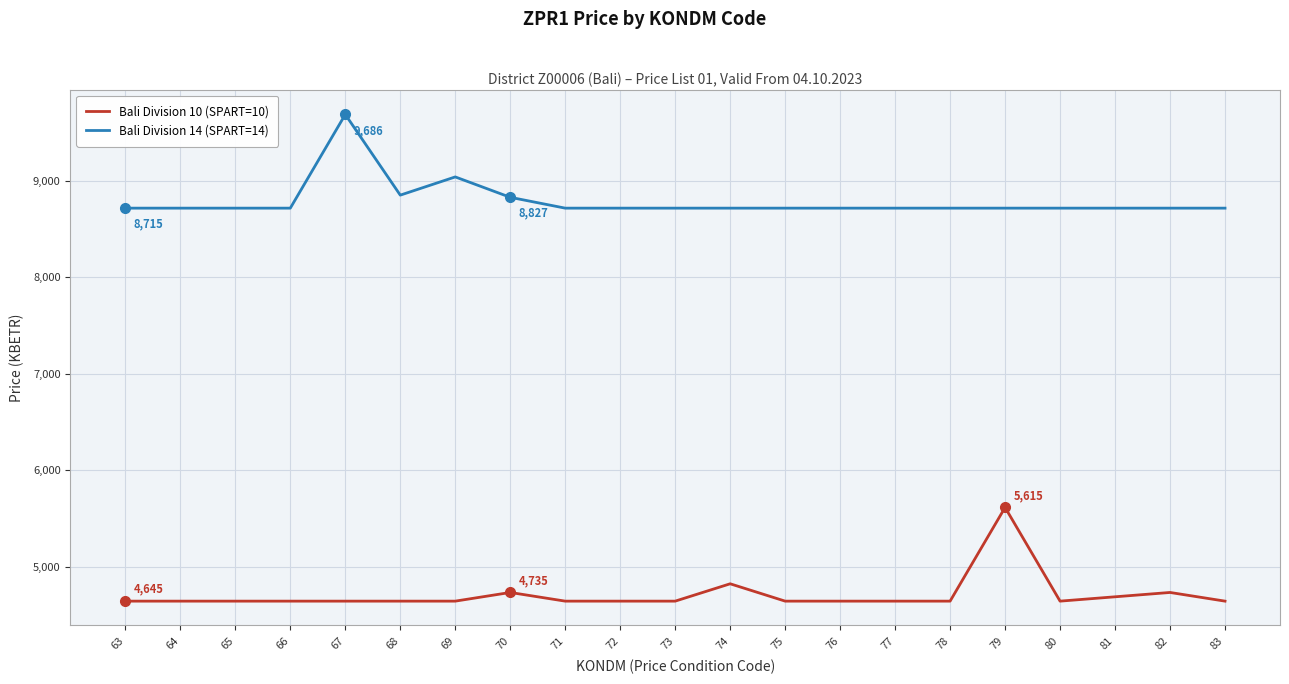

True or false: Bali Division 14 (SPART=14) has a value of 15568.5 at 70.

False